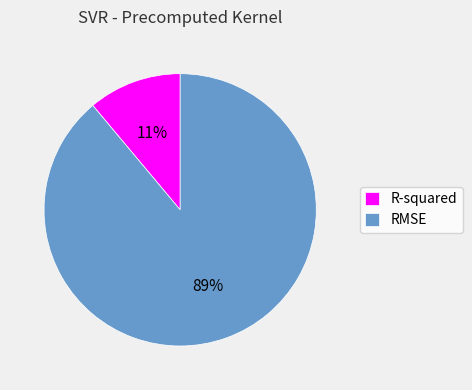

The R-squared slice represents 18% of the pie. True or false?

False